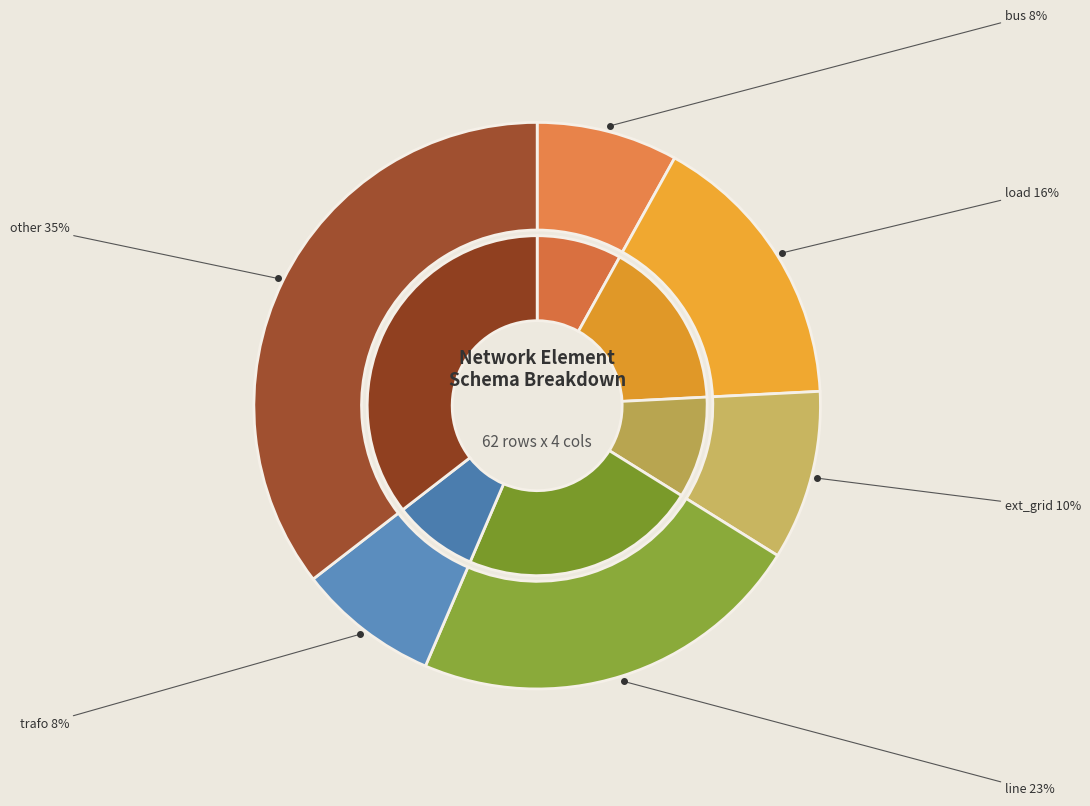

How many segments does this pie chart have?

6